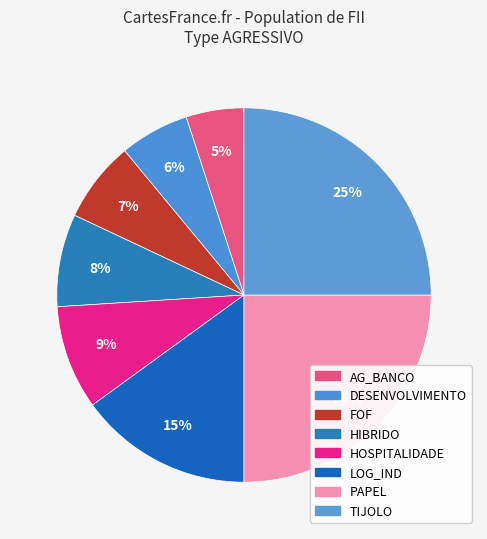

Is it true that DESENVOLVIMENTO is 6% of the pie?

True